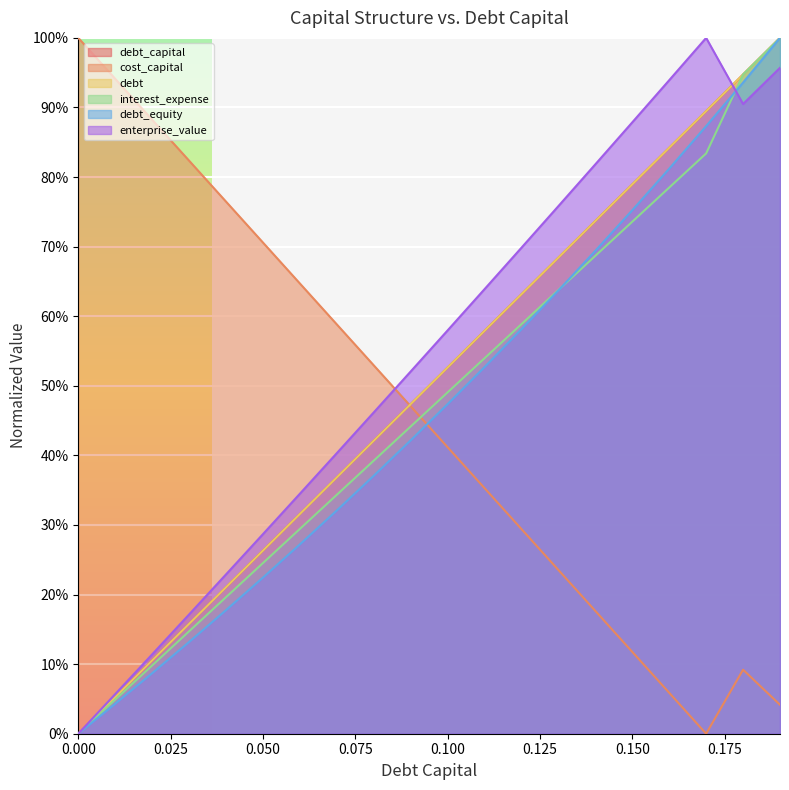

At which category does enterprise_value reach its first local peak?

0.17